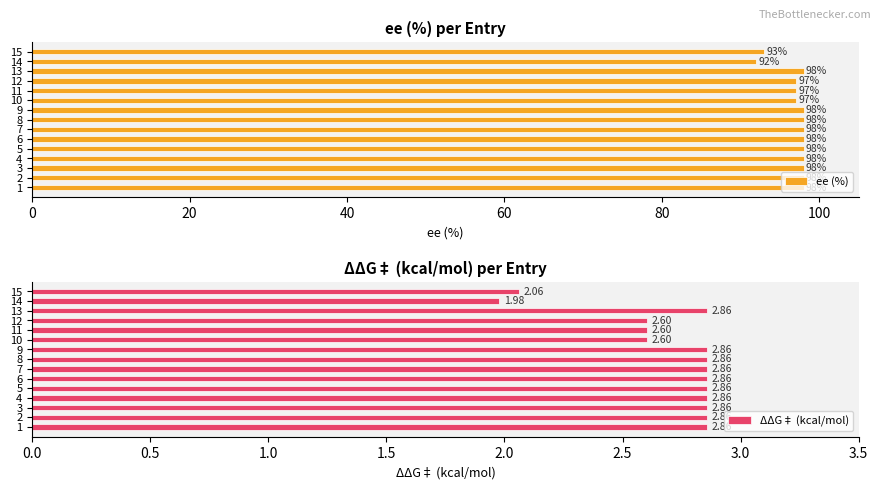

Which series has the widest spread of values?

ee (%)